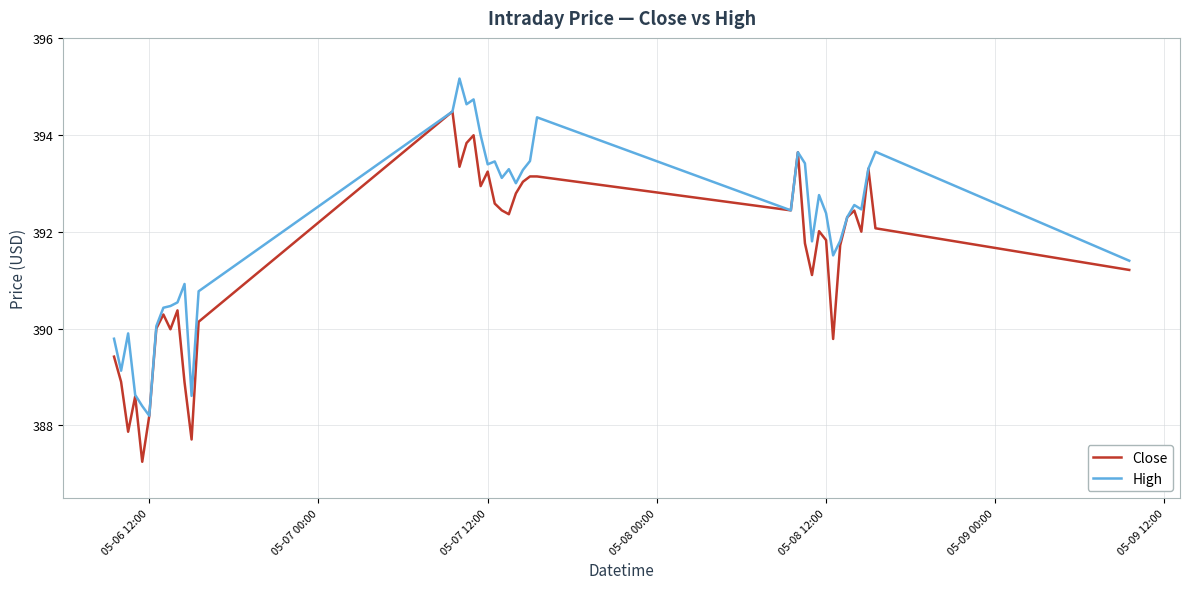

List the series in order of their overall mean, lowest first.

Close, High